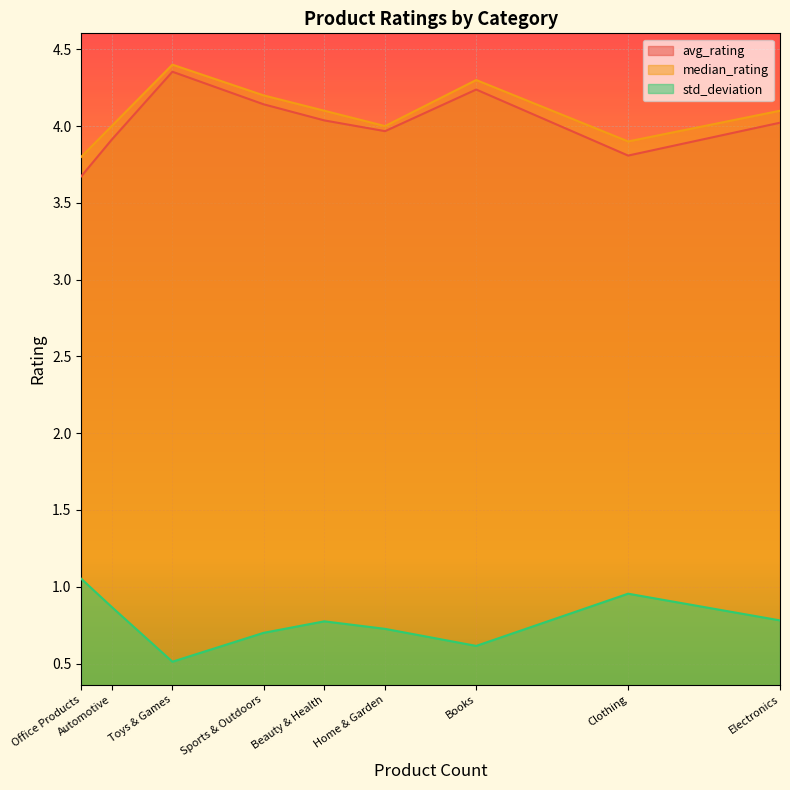

What is the difference between the highest and lowest values at Beauty & Health?

3.3